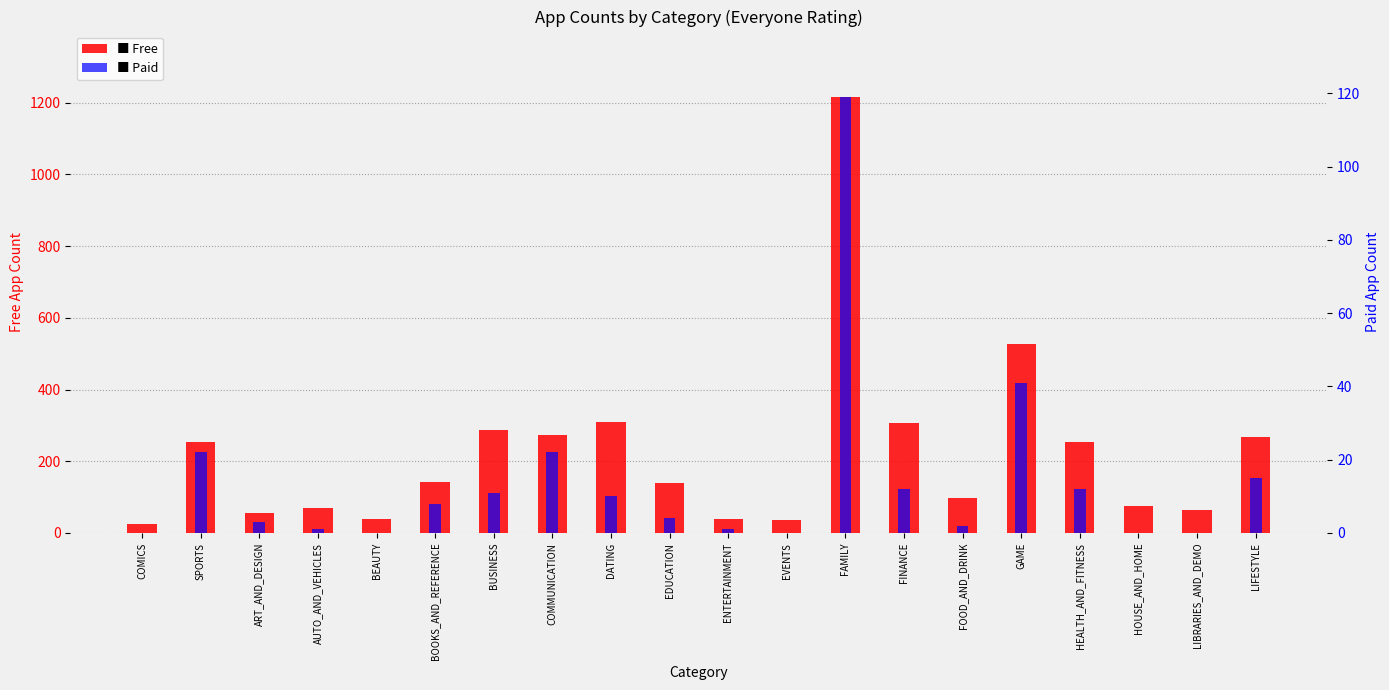

Between EDUCATION and LIFESTYLE, which series saw the biggest shift?

Free